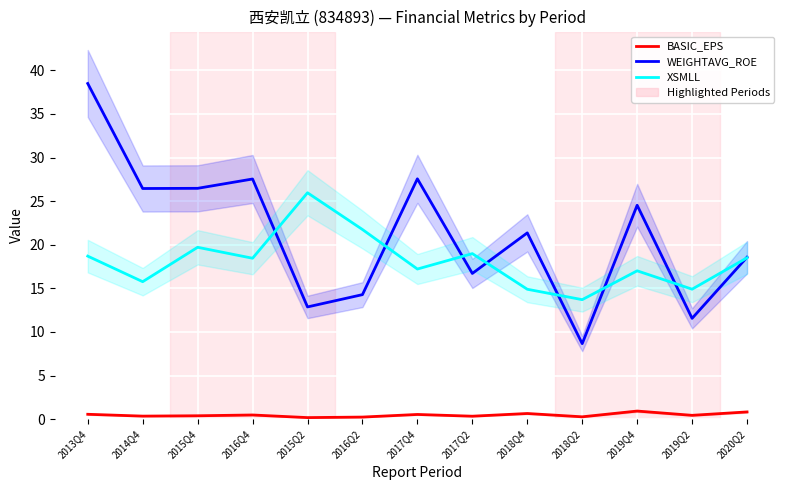

True or false: BASIC_EPS and WEIGHTAVG_ROE intersect in this chart.

False